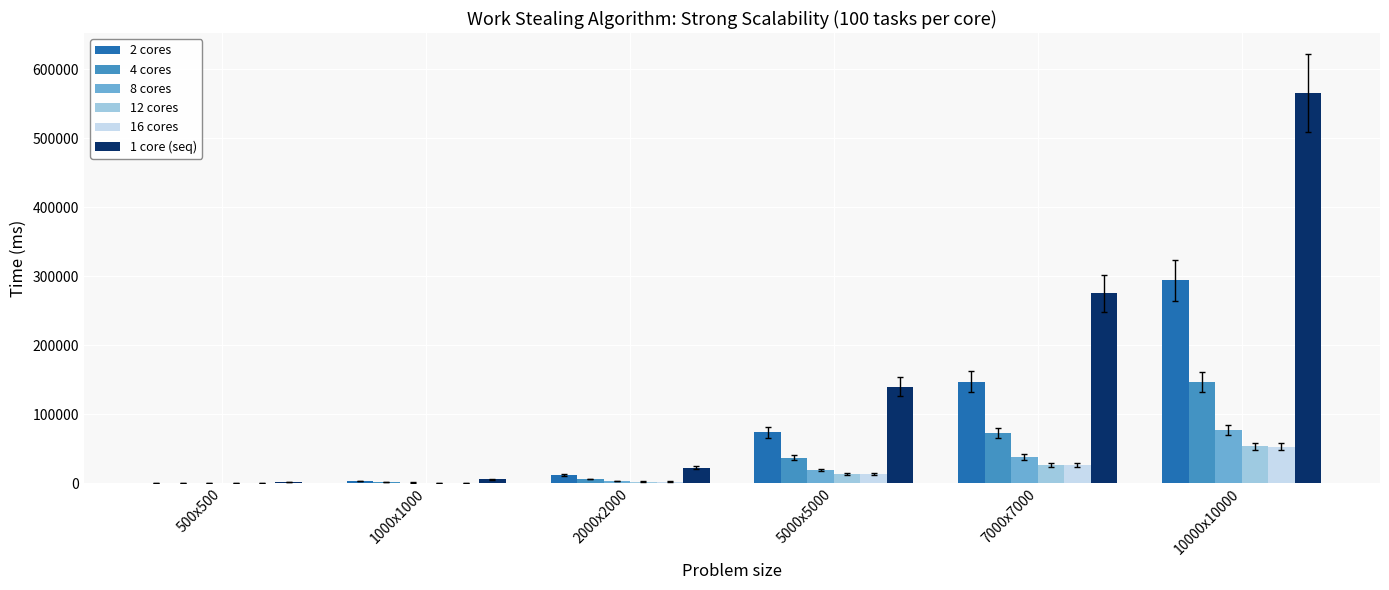

Which series has the largest total across all categories?

1 core (seq)